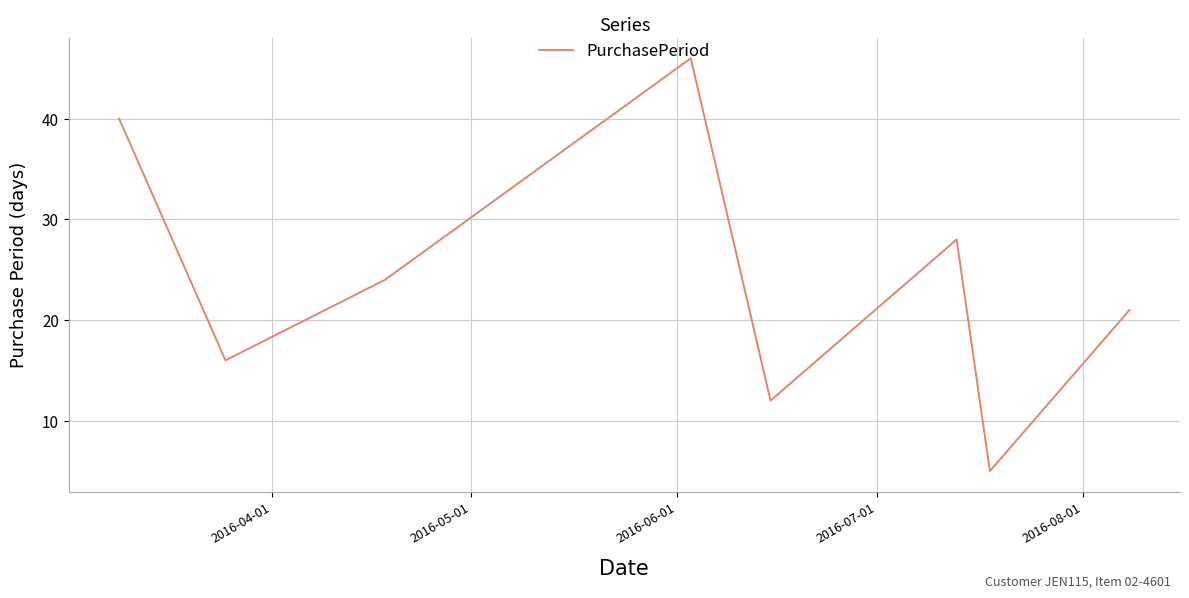

How many interior local peaks (higher than both neighbors) does the data have?

2